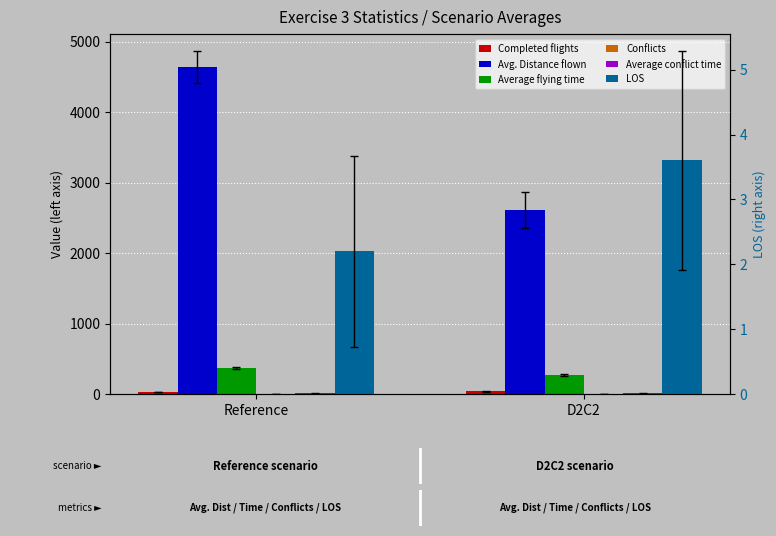

Which series has the largest range (max minus min)?

Avg. Distance flown